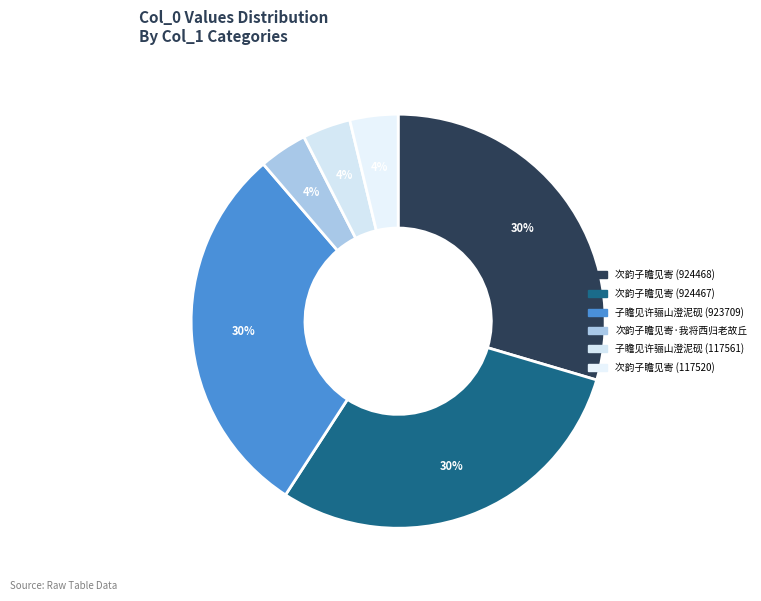

What is the largest slice in the pie chart?

次韵子瞻见寄 (924468)